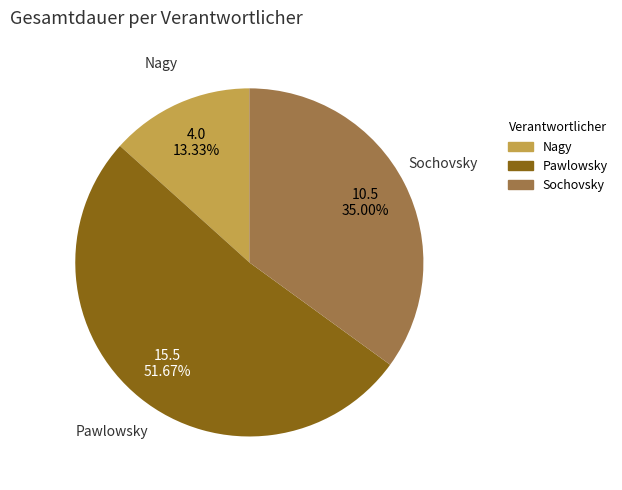

Which has a higher value, Pawlowsky or Nagy?

Pawlowsky